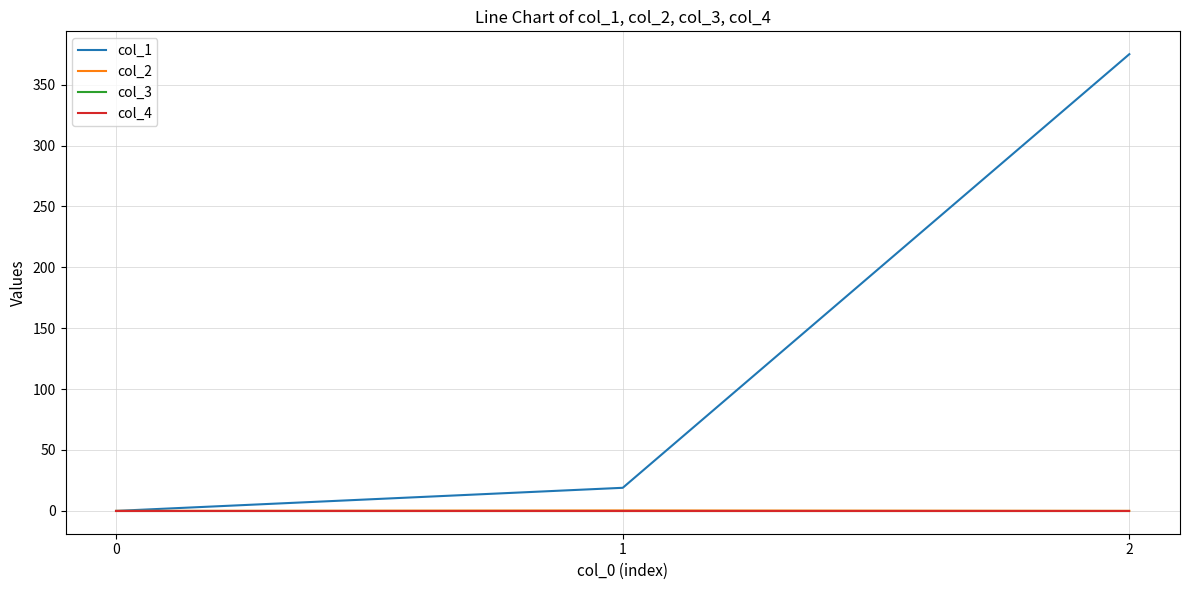

Which has a higher value, 1 or 0?

1